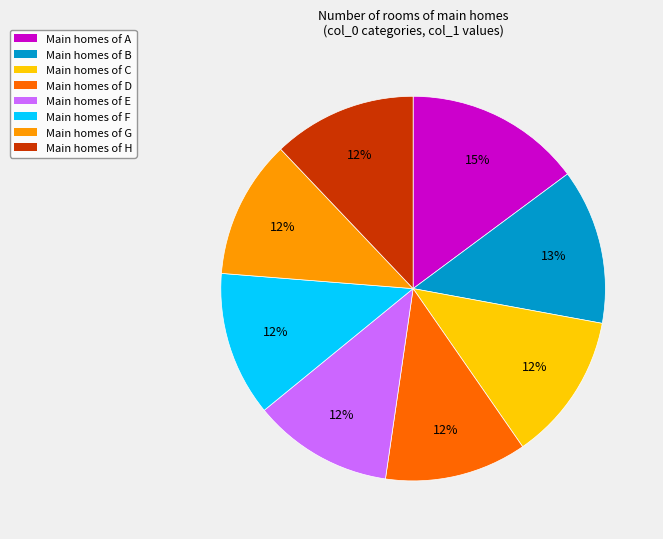

Does any single category account for the majority?

No